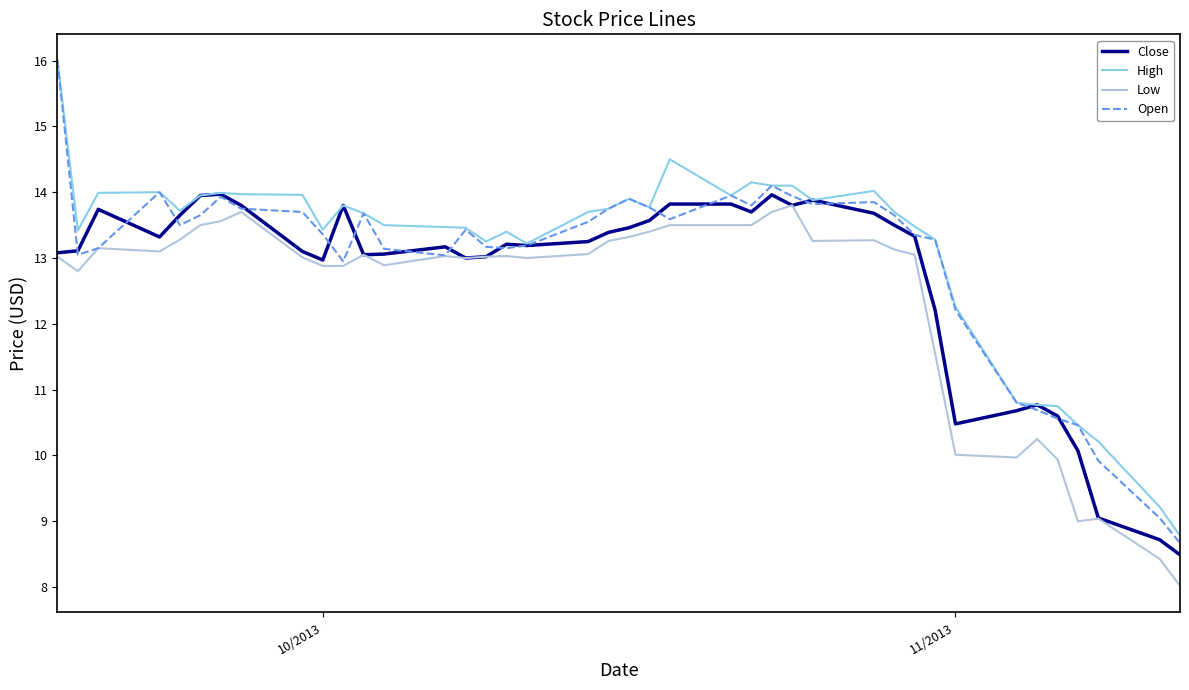

Does the chart display data point markers on the line(s)?

No